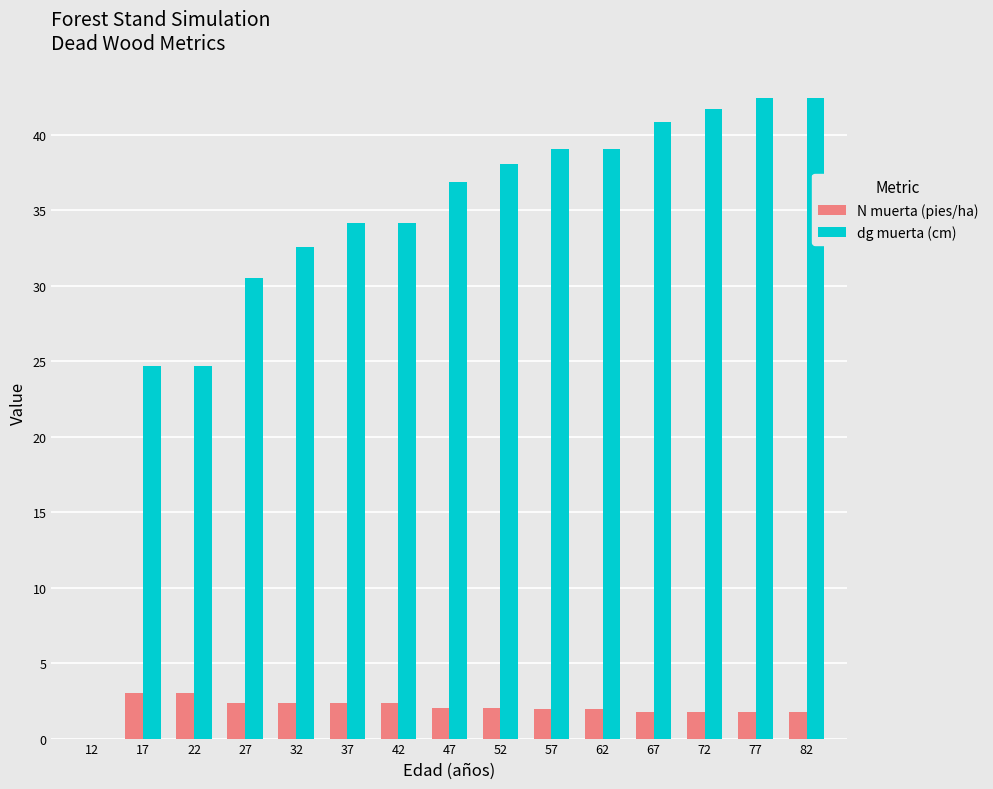

Is it true that dg muerta (cm) equals 34.2 at 37?

True